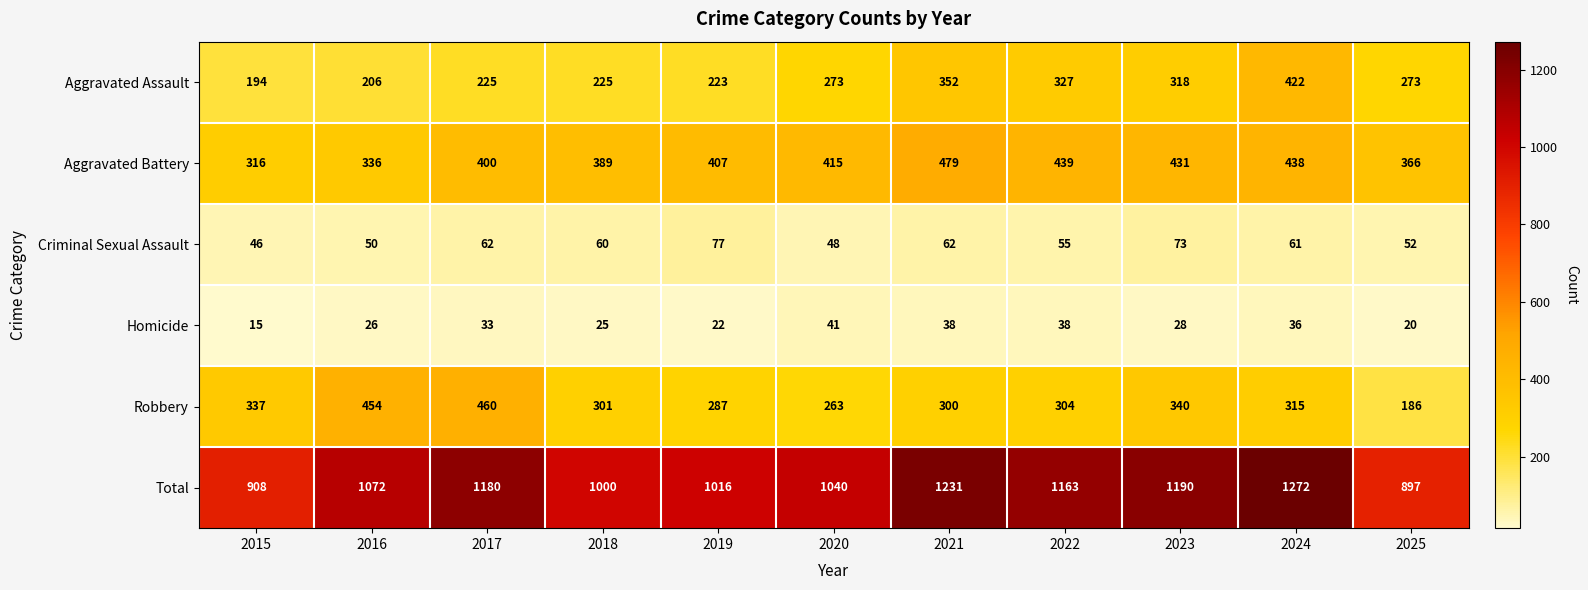

Which series has the largest total across all categories?

Total